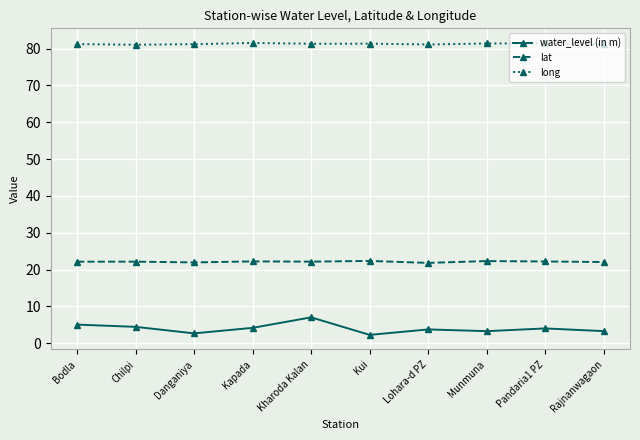

List the series in order of their peak value, lowest first.

water_level (in m), lat, long